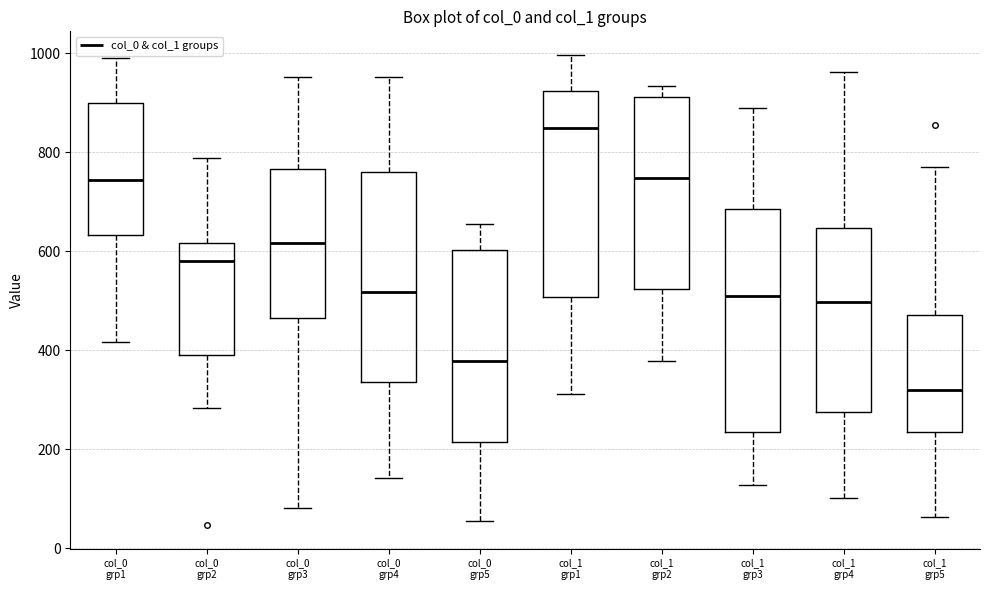

Which box's median line is the lowest?

col_1 grp5